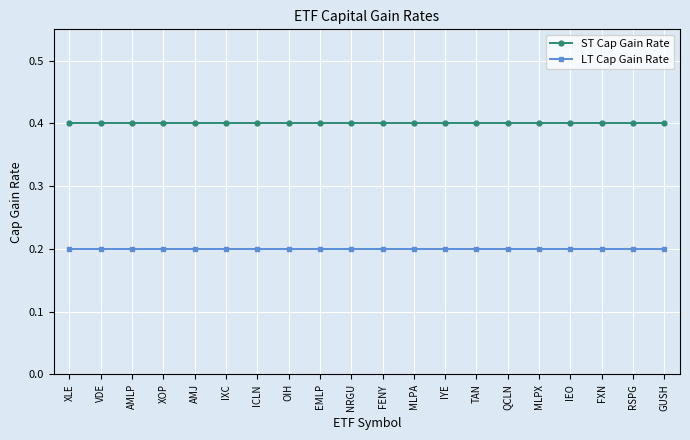

What is the difference between the highest and lowest values at OIH?

0.2